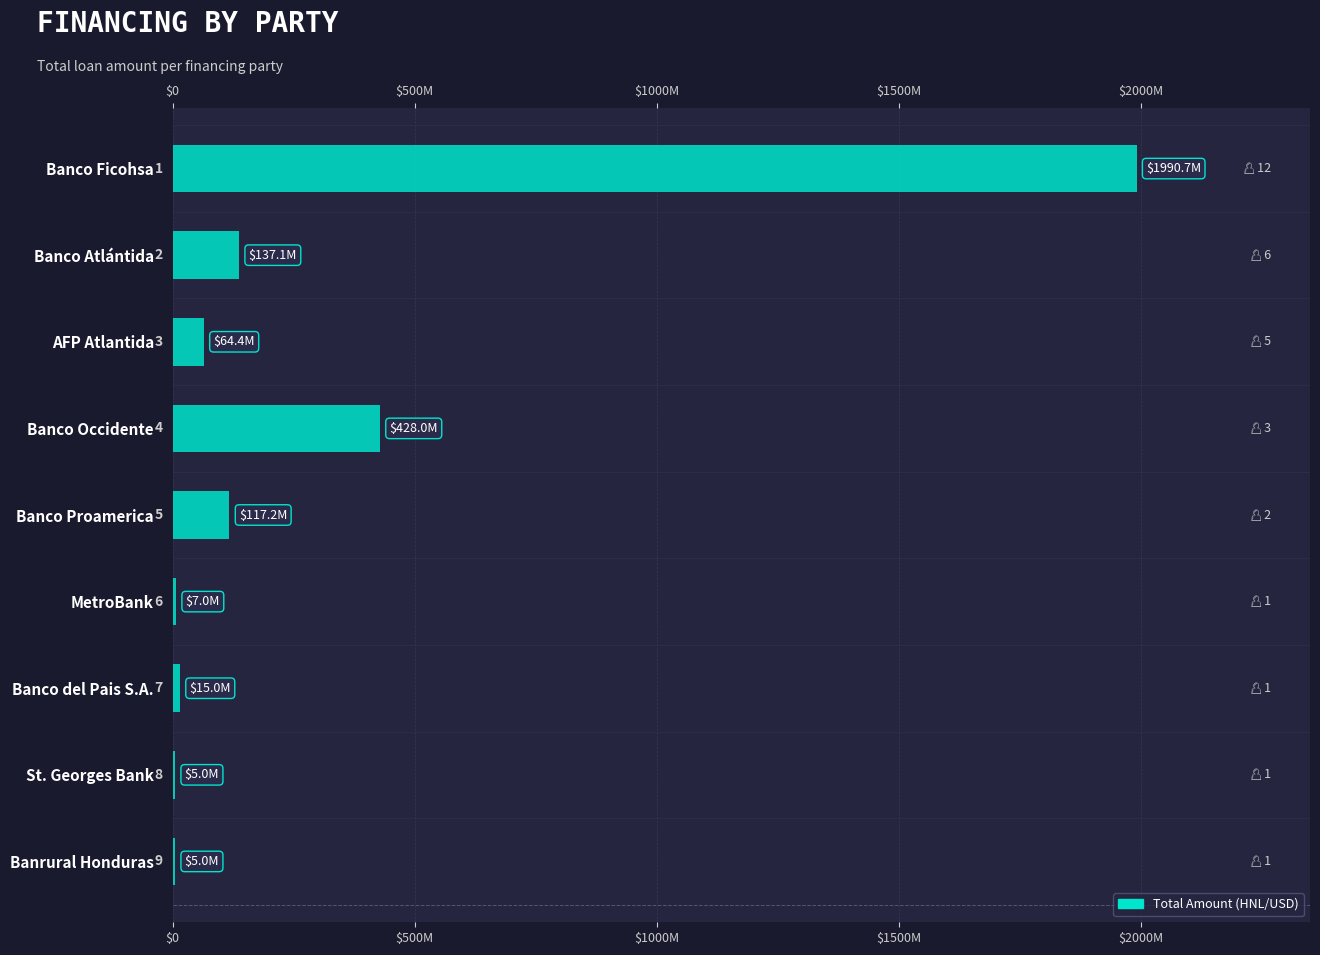

How many bars are there in total?

9